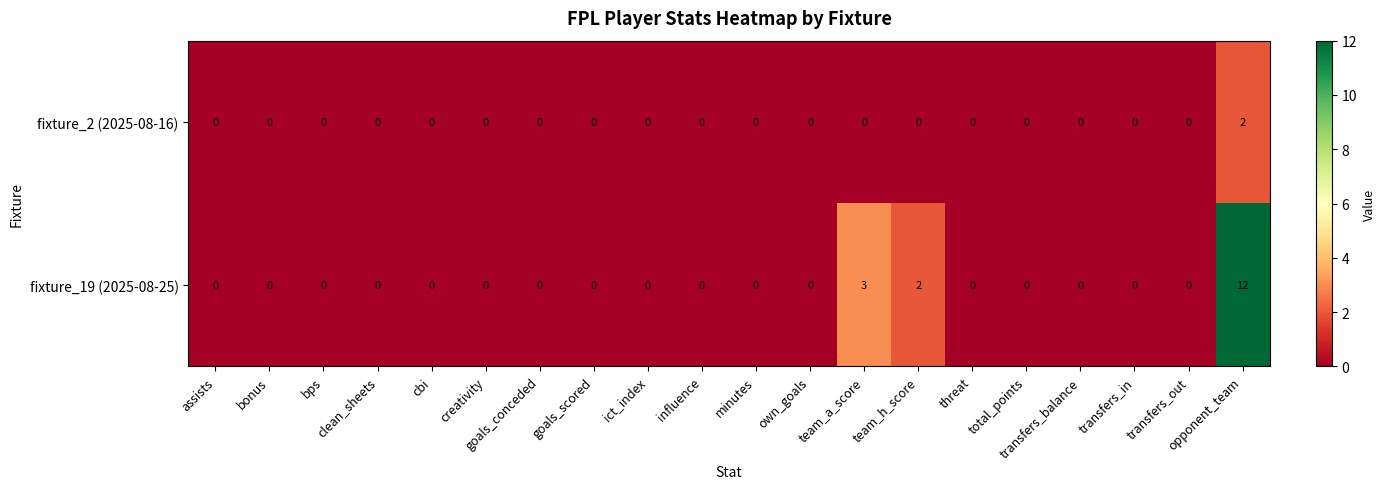

Rank the series by their maximum value, from lowest to highest.

fixture_2 (2025-08-16), fixture_19 (2025-08-25)